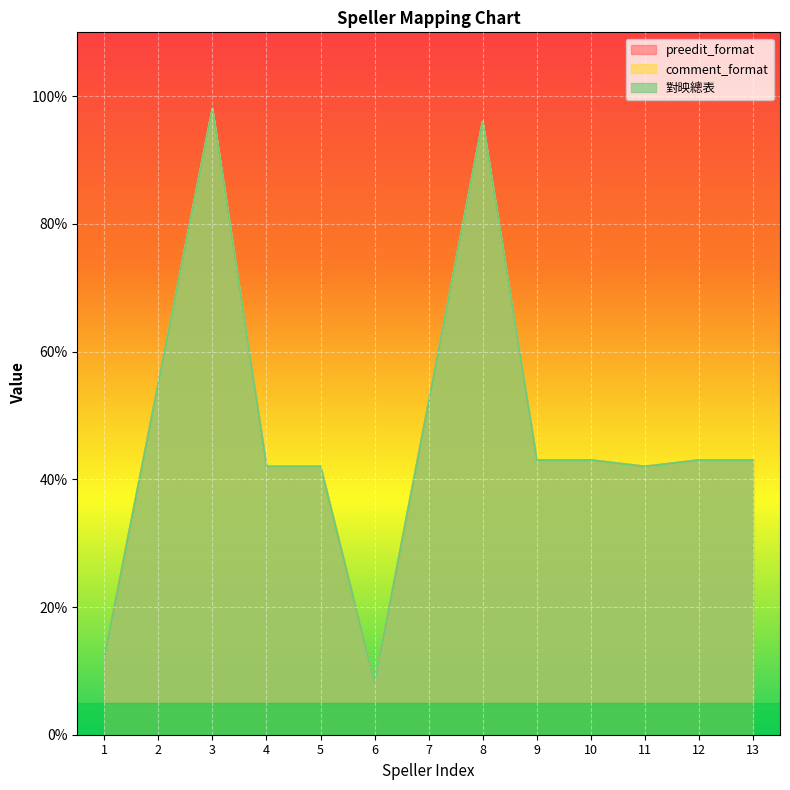

List the series in order of their peak value, highest first.

preedit_format, comment_format, 對映總表